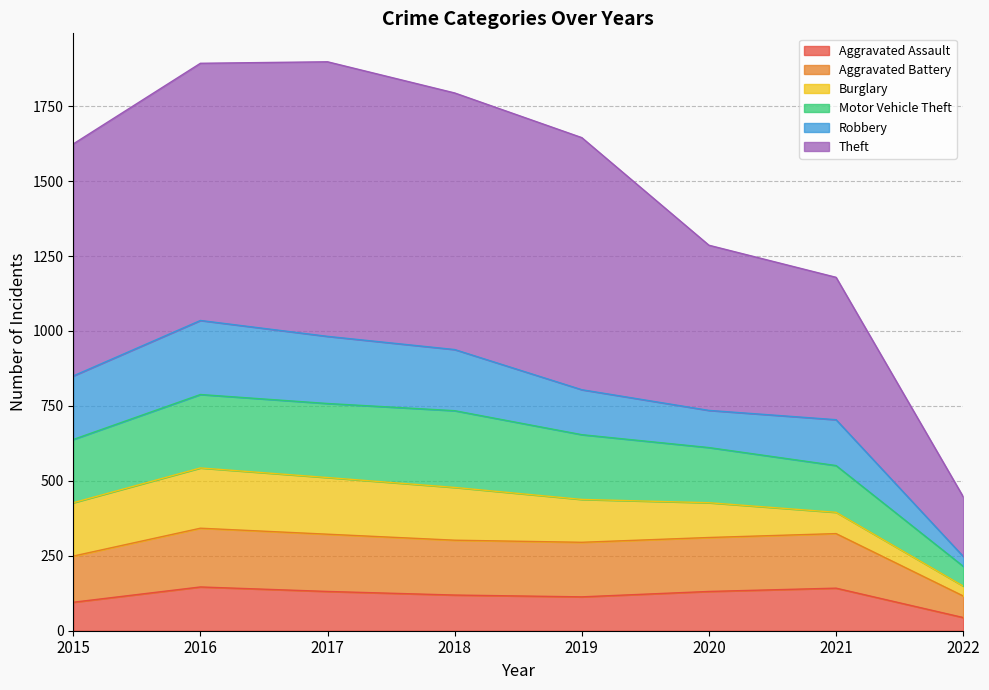

What is the lowest value of the Aggravated Assault series?

44